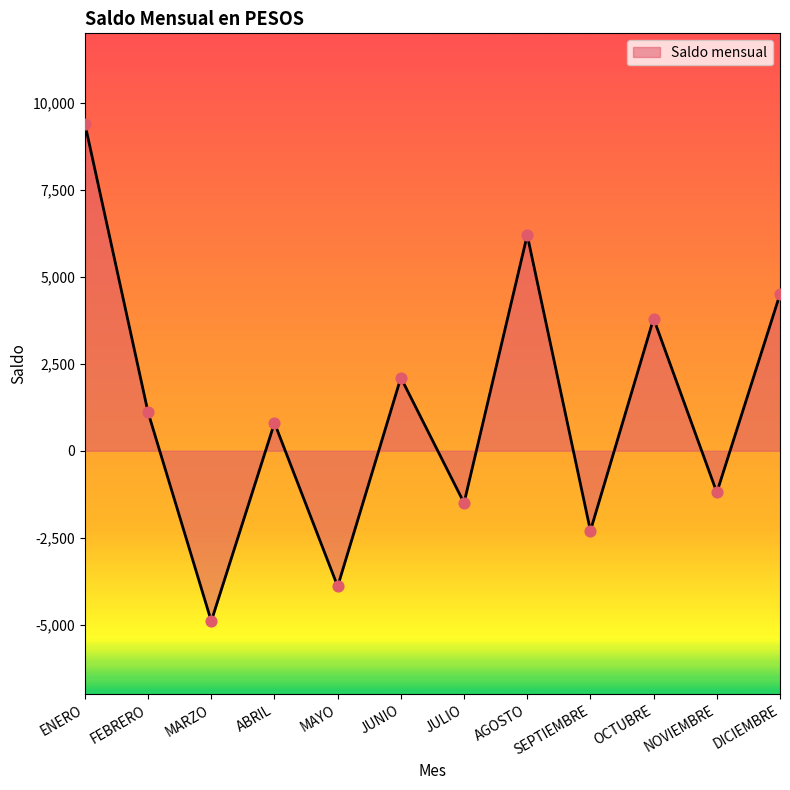

Between SEPTIEMBRE and ABRIL, which is larger?

ABRIL